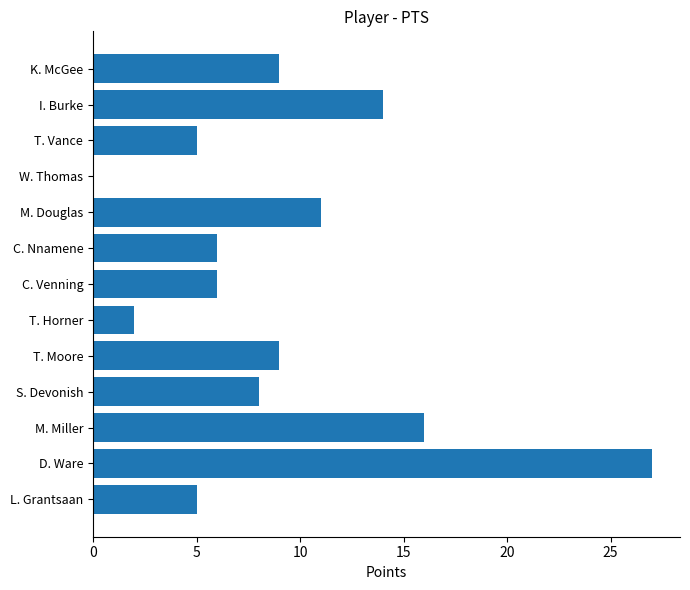

Which label corresponds to the largest value in the chart?

D. Ware